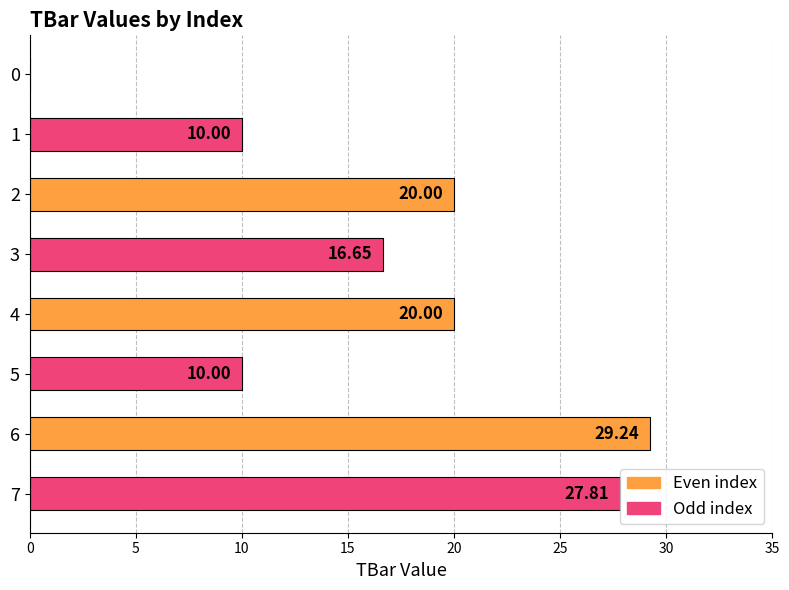

Between 1 and 6, which is larger?

6